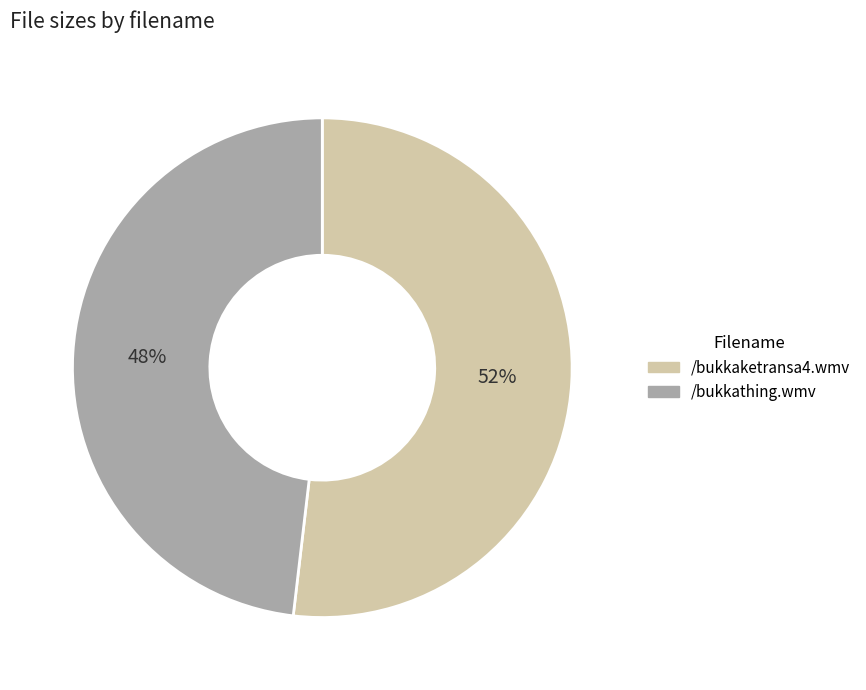

Combined, do /bukkathing.wmv and /bukkaketransa4.wmv account for over 50%?

Yes